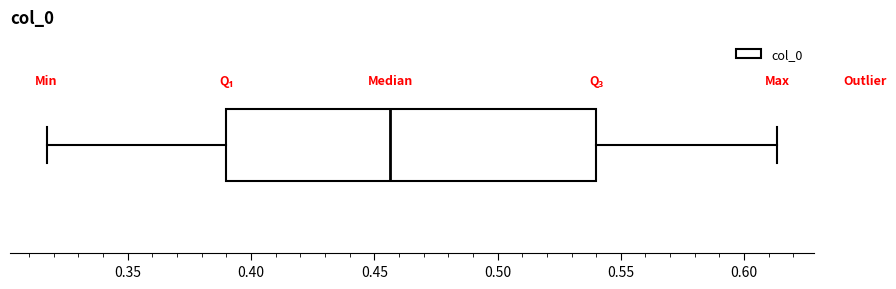

Transcribe this box plot: give where the median line is, the range the box spans, and where the two whiskers end, as read against the x-axis. The values are not printed on the chart, so give them approximately, as read against the axis.

median 0.455, box 0.390 to 0.540, whiskers 0.315 to 0.615